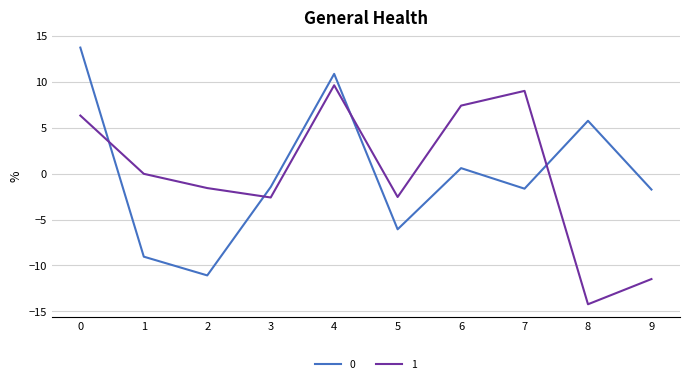

True or false: 0 and 1 intersect in this chart.

True